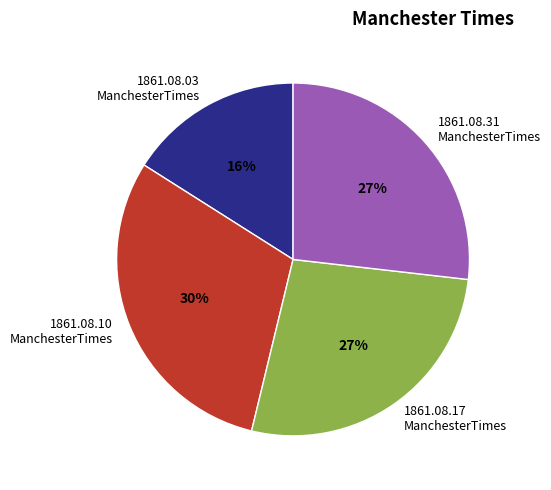

What is the largest slice in the pie chart?

1861.08.10 ManchesterTimes